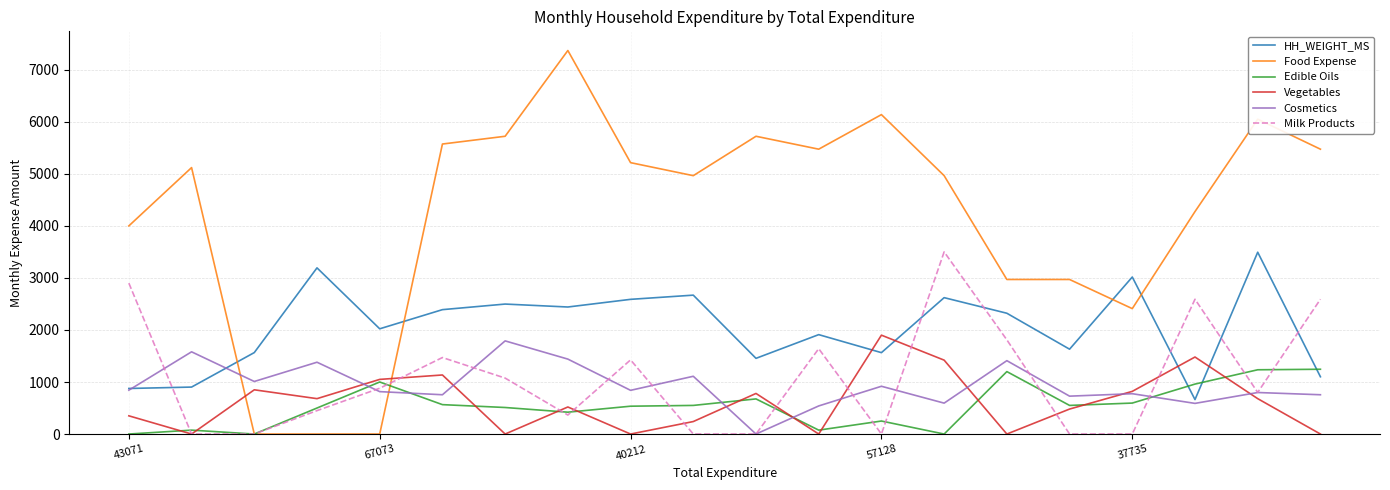

After their last crossing, which series has the higher values: Food Expense or Vegetables?

Food Expense